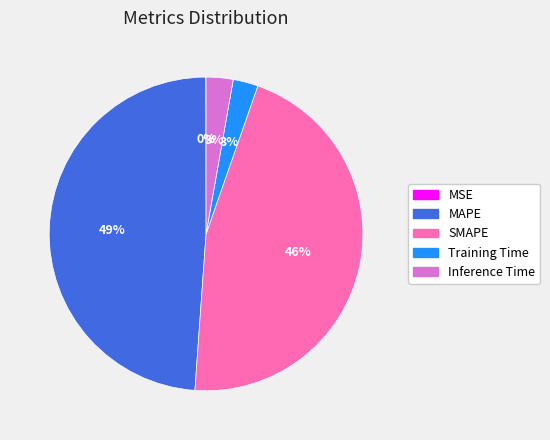

Which slice is the largest?

MAPE